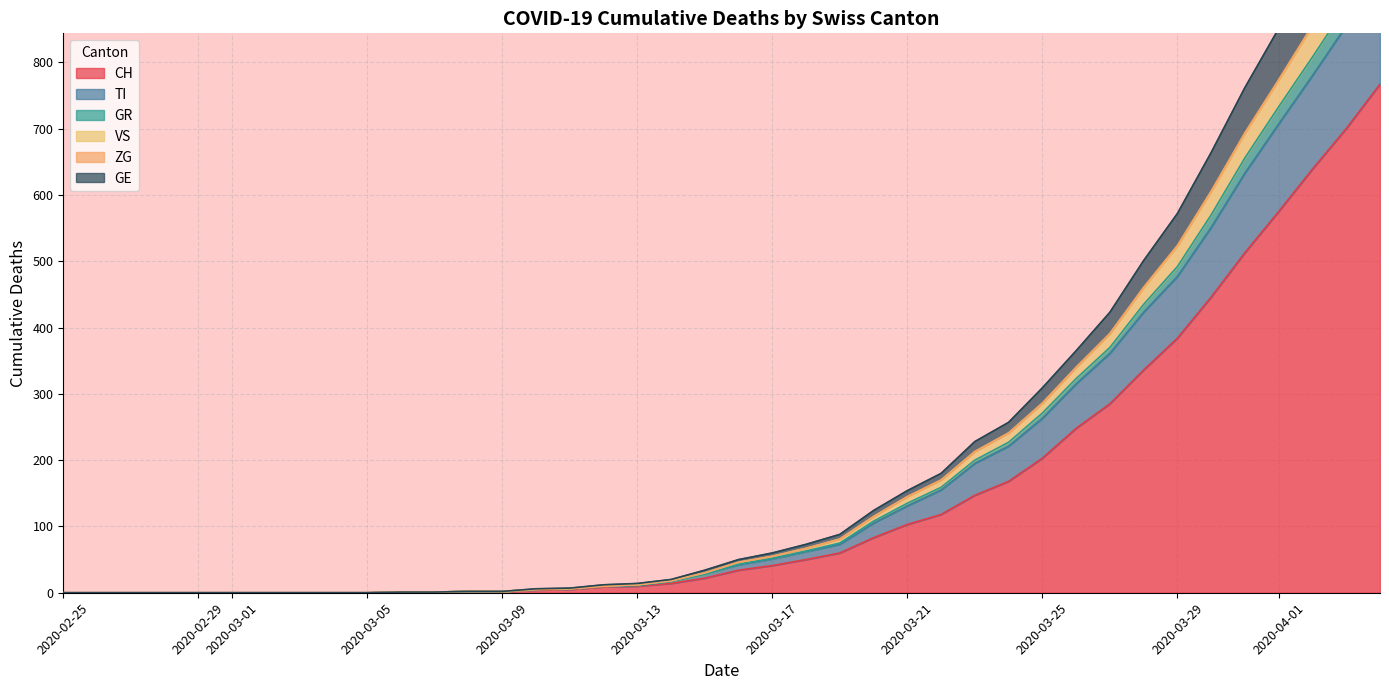

True or false: GR has a value of 0 at 2020-03-01.

True